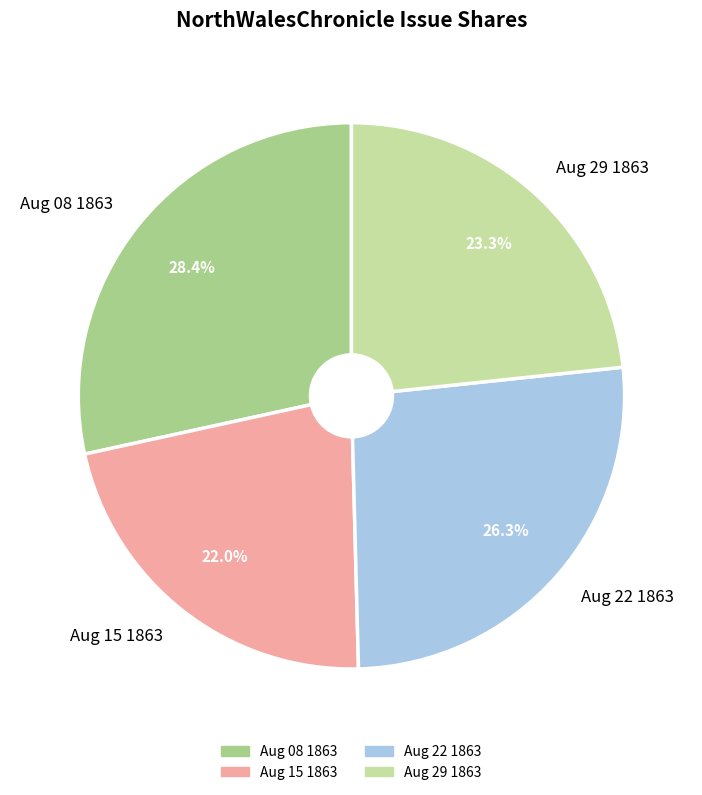

Which category has the biggest portion of the pie?

Aug 08 1863